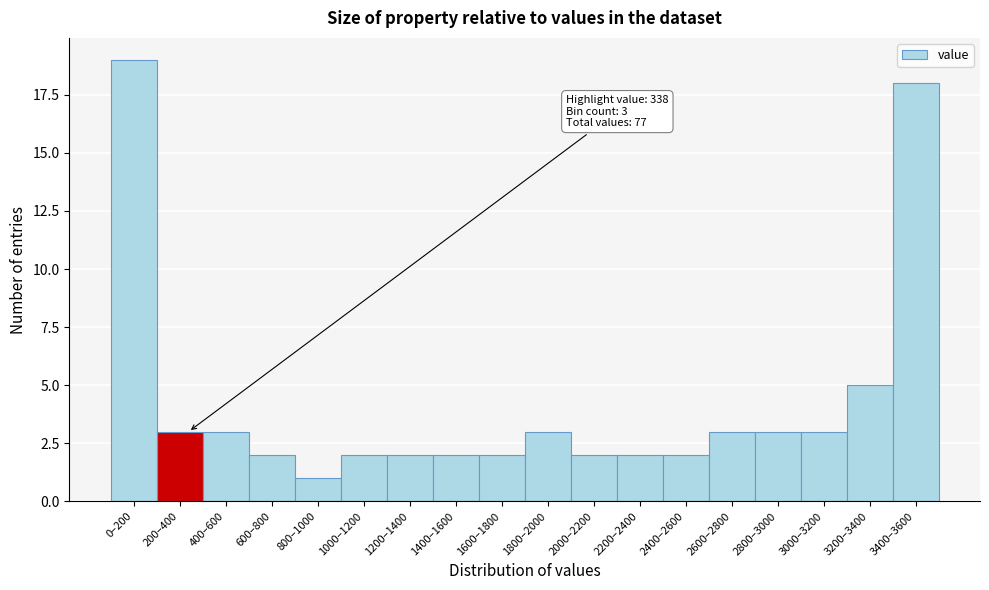

Reading left to right, extract all data points from this chart.

0–200=19	200–400=3	400–600=3	600–800=2	800–1000=1	1000–1200=2	1200–1400=2	1400–1600=2	1600–1800=2	1800–2000=3	2000–2200=2	2200–2400=2	2400–2600=2	2600–2800=3	2800–3000=3	3000–3200=3	3200–3400=5	3400–3600=18